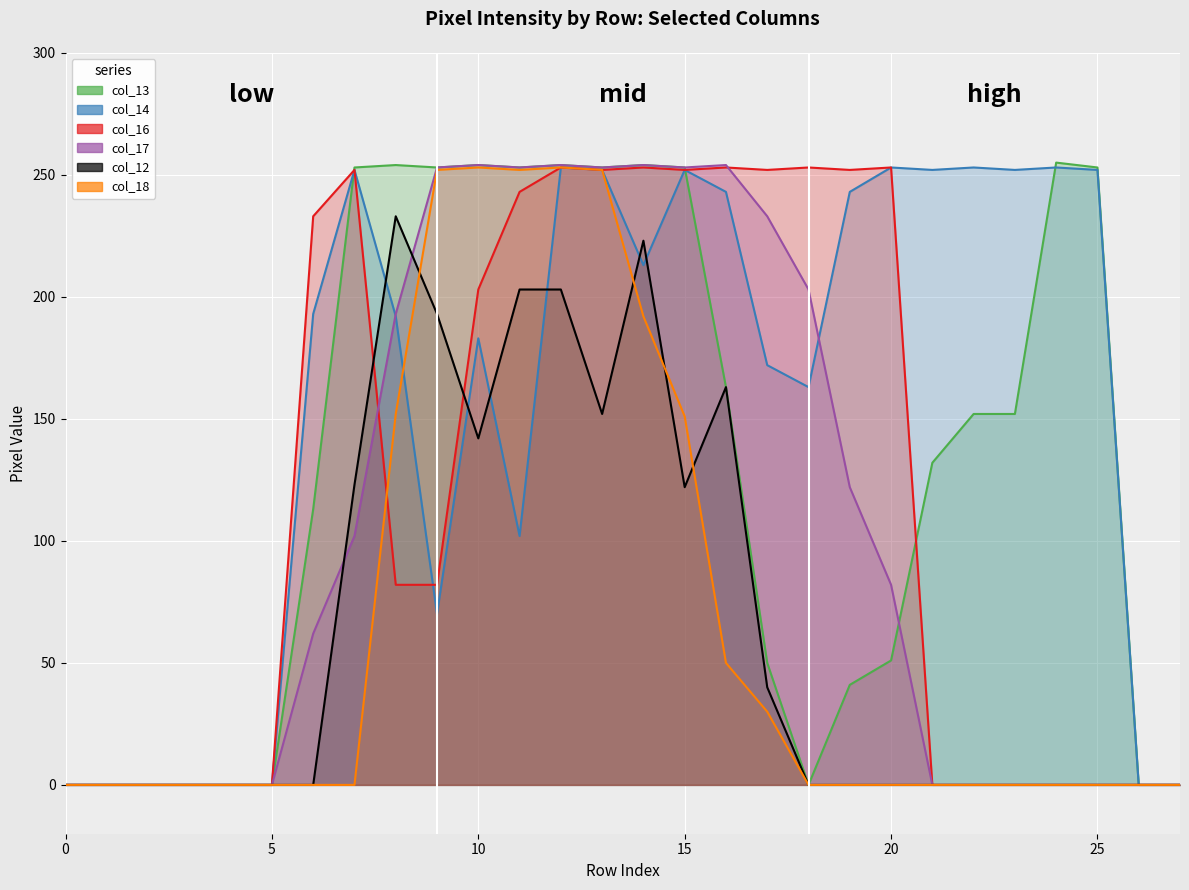

How many lines are shown in the chart?

6